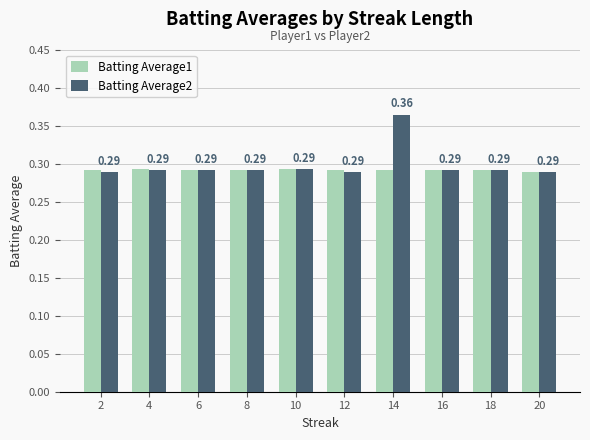

What is the sum of the Batting Average1 values at 16 and 14?

0.6